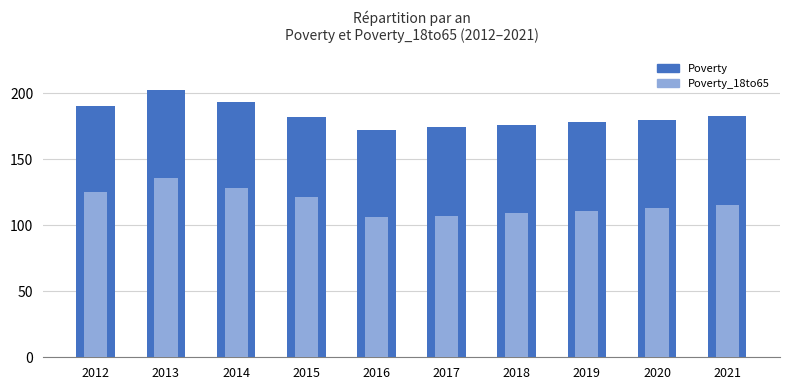

At how many categories does at least one series exceed 174?

8